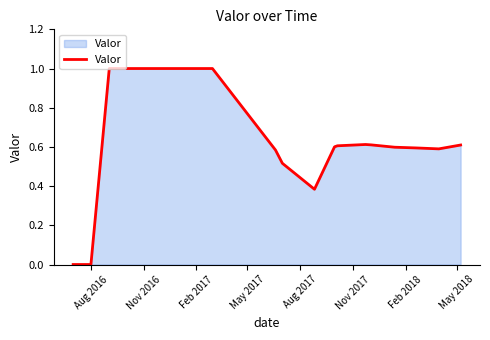

What is the difference between the maximum and minimum values?

1.0